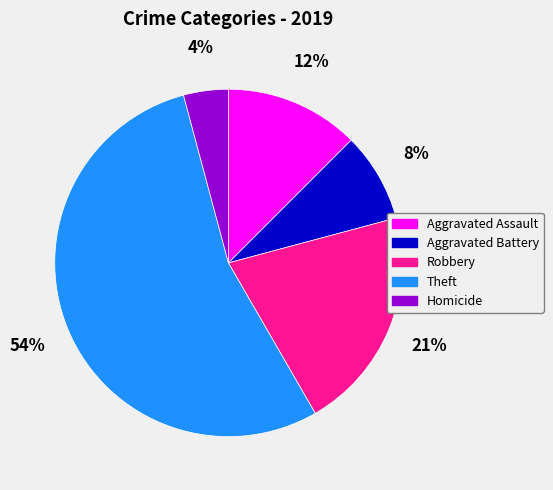

Which has a higher value, Robbery or Aggravated Battery?

Robbery